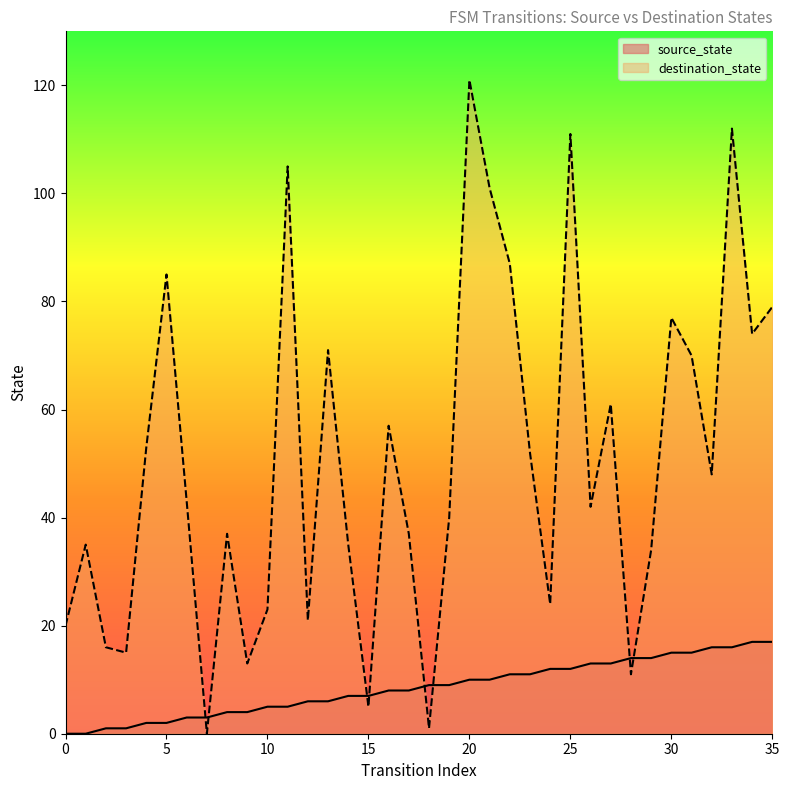

Which series changed the most between 16 and 30?

destination_state